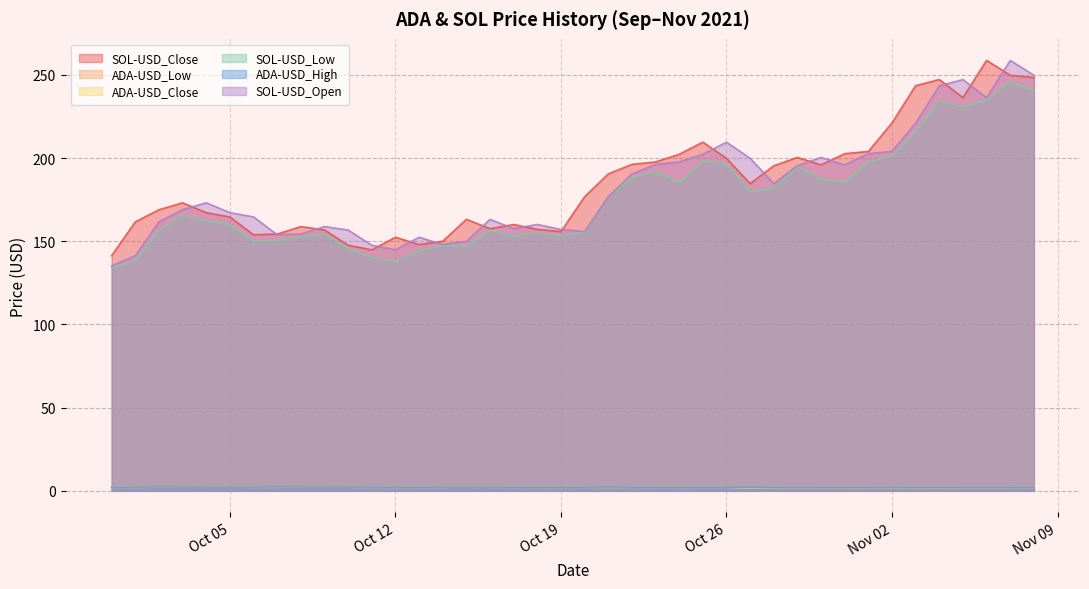

How many lines are shown in the chart?

6